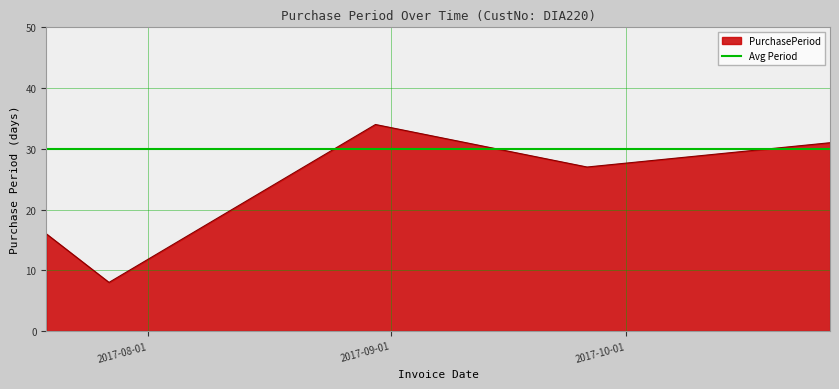

The value at 2017-10-27 is 31. True or false?

True